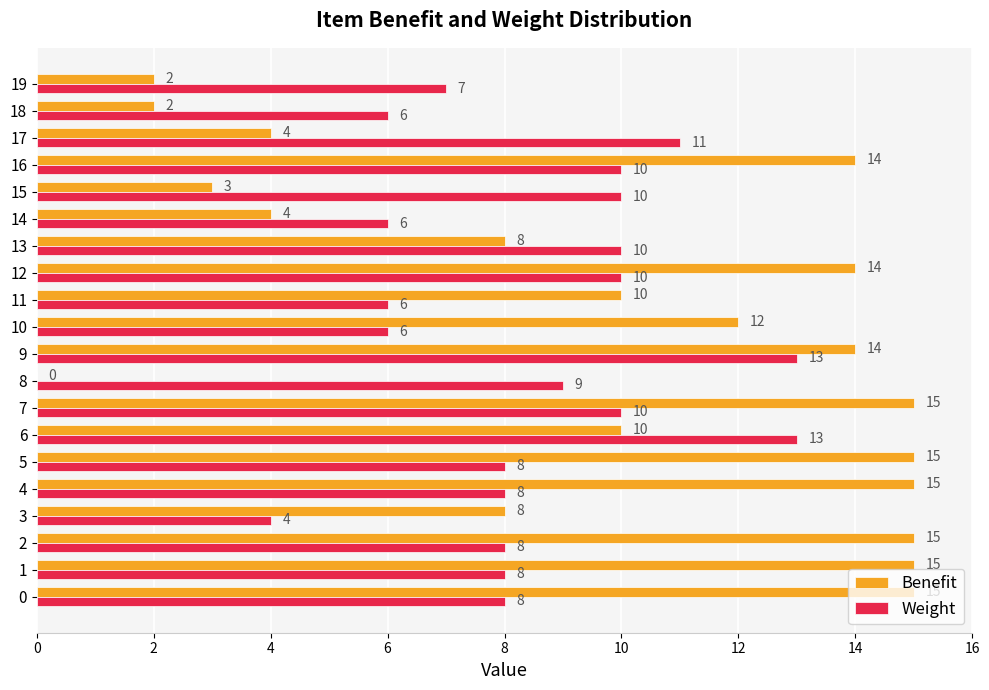

The value of Benefit at 10 is 5. True or false?

False